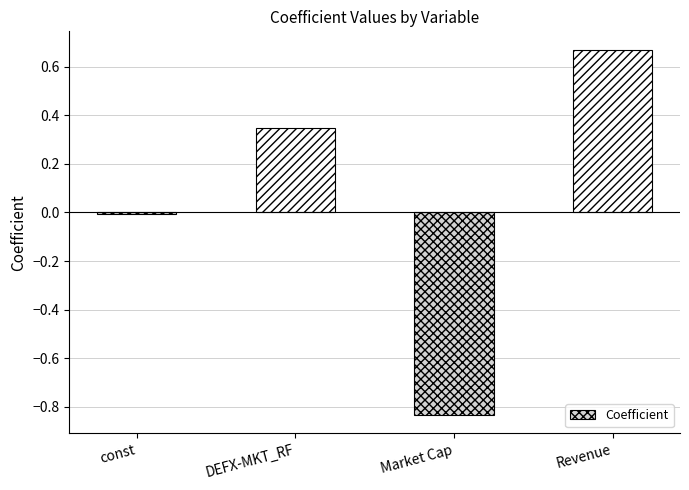

True or false: the data shows 0.9 at Revenue.

False